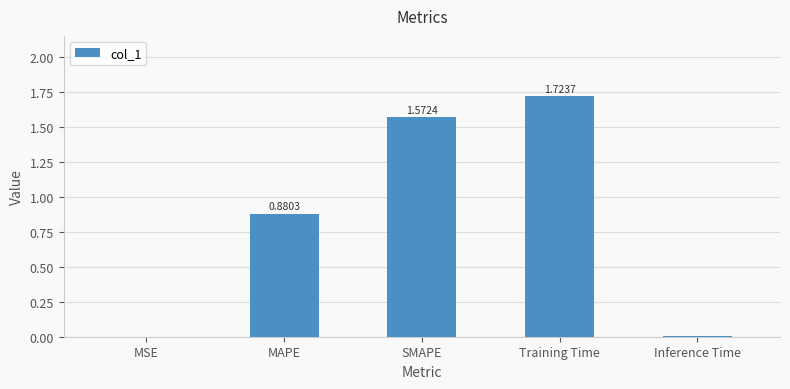

Between Training Time and MAPE, which is larger?

Training Time